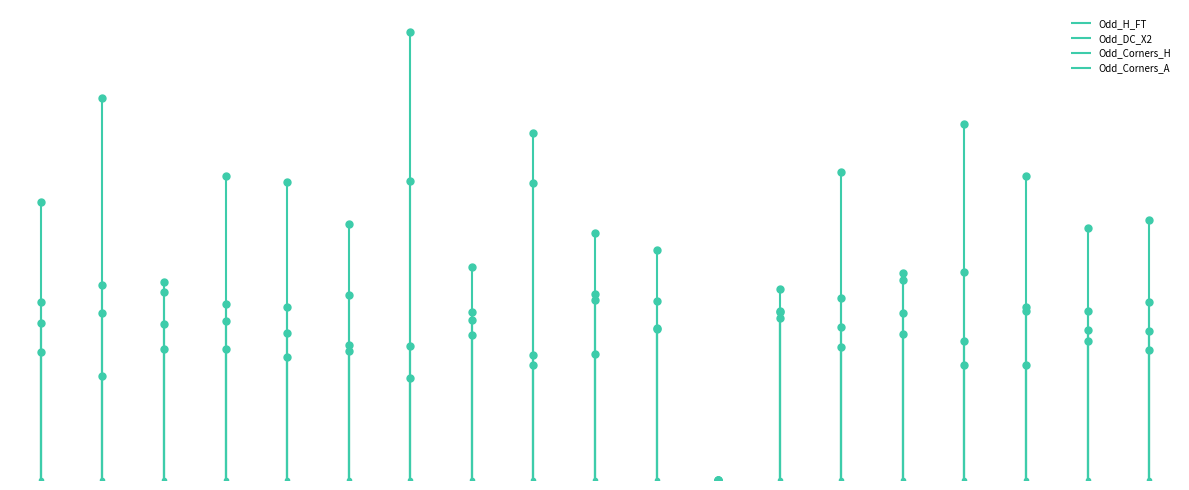

Count the number of categories in the chart.

19